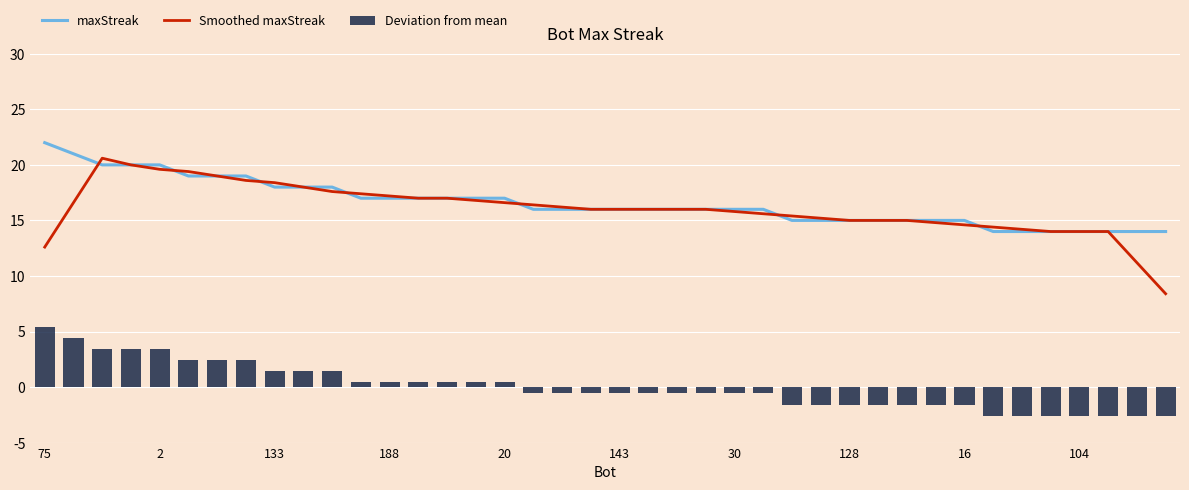

What value does the Smoothed maxStreak series have at 10?

17.6